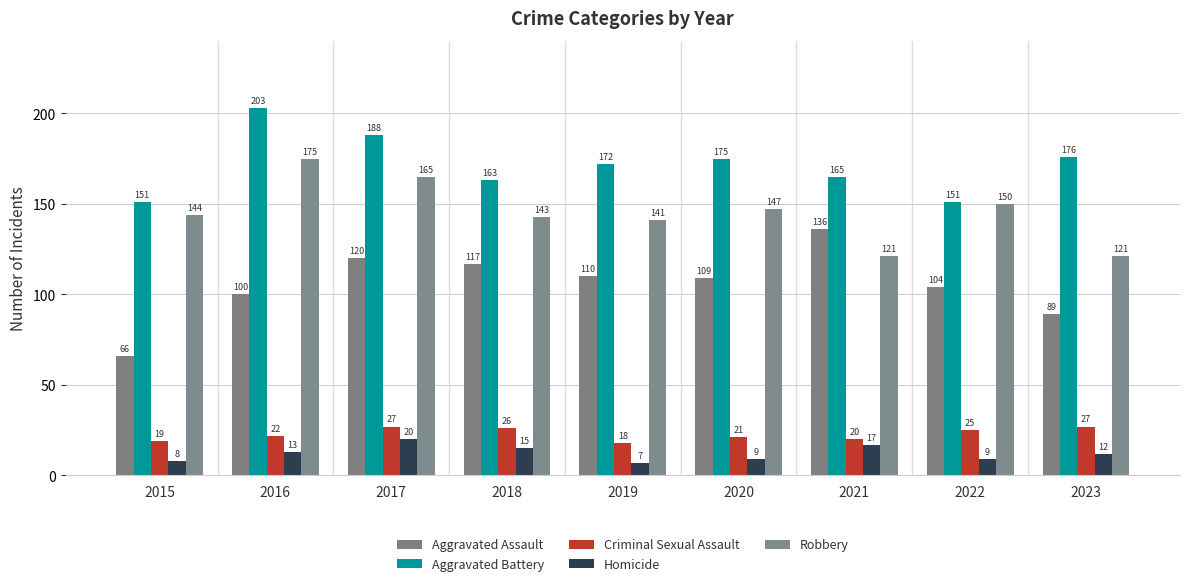

Which series has the largest range (max minus min)?

Aggravated Assault